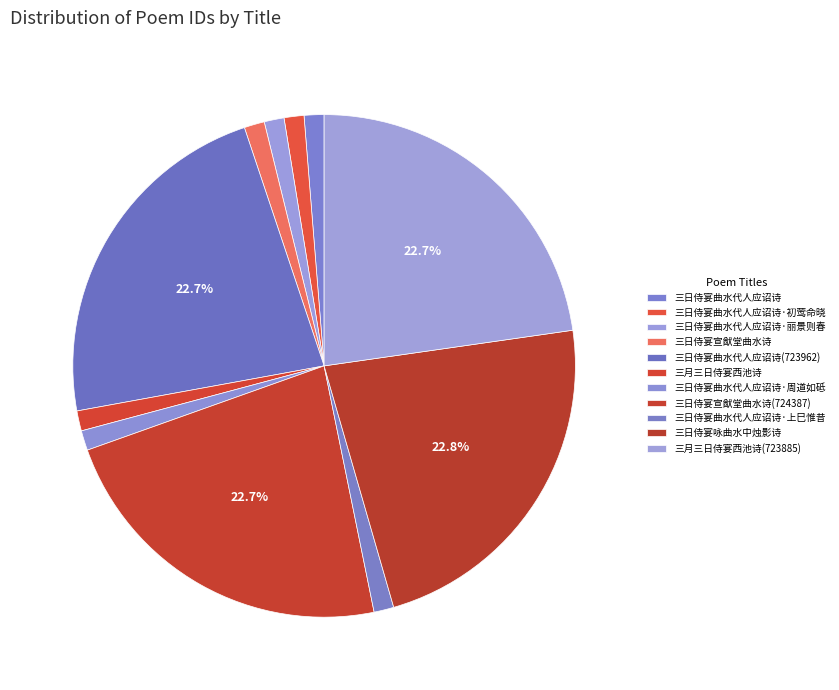

The 三日侍宴曲水代人应诏诗·周道如砥 slice represents 12% of the pie. True or false?

False